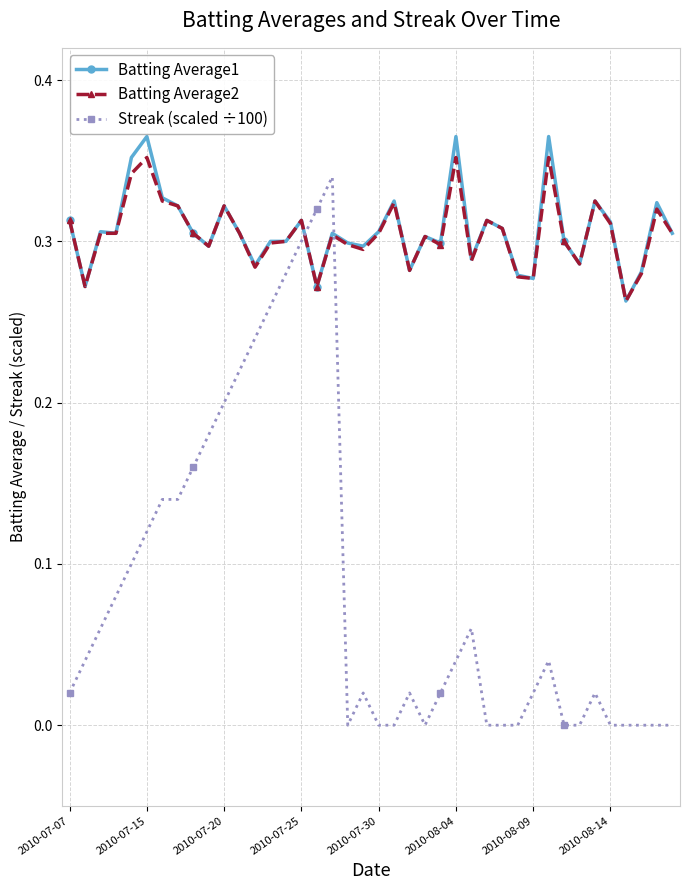

Which series has the largest range (max minus min)?

Streak (scaled ÷100)